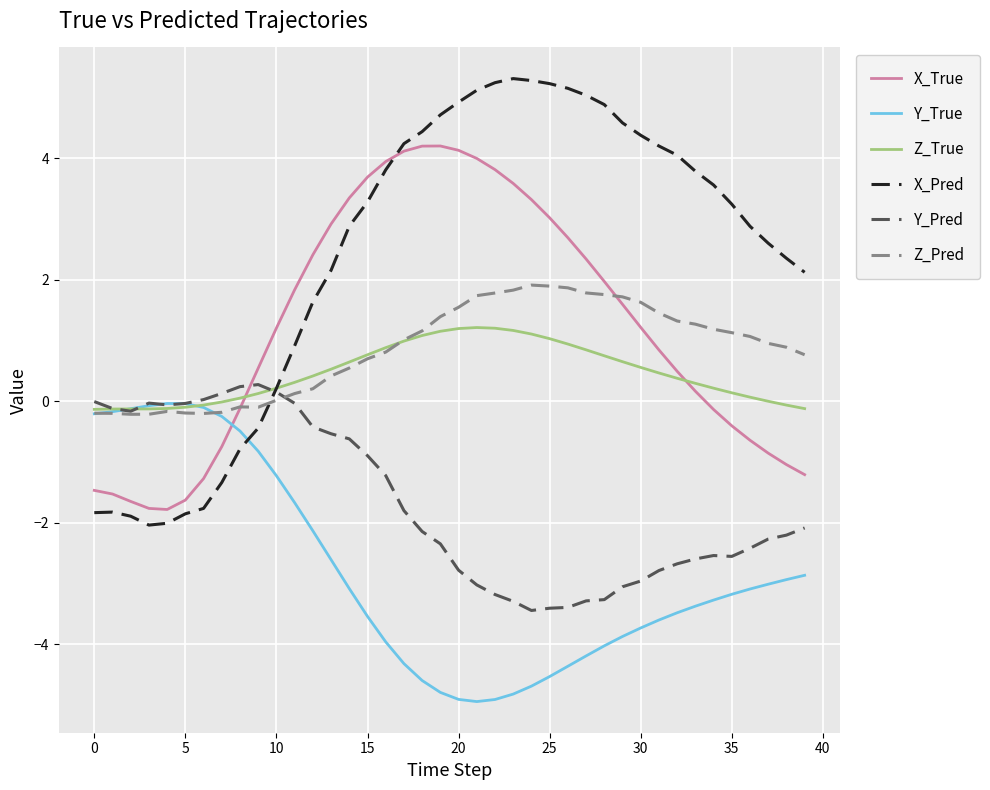

True or false: X_True and Y_True cross at least once.

True